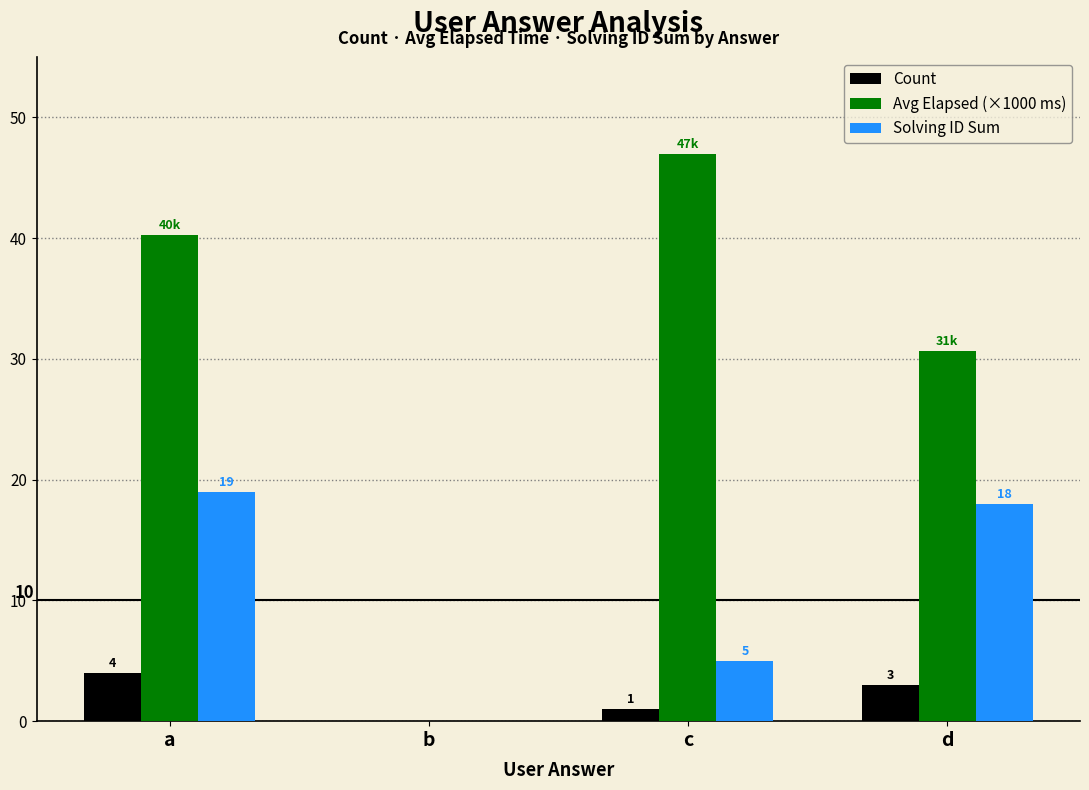

How many data points does each series have?

4